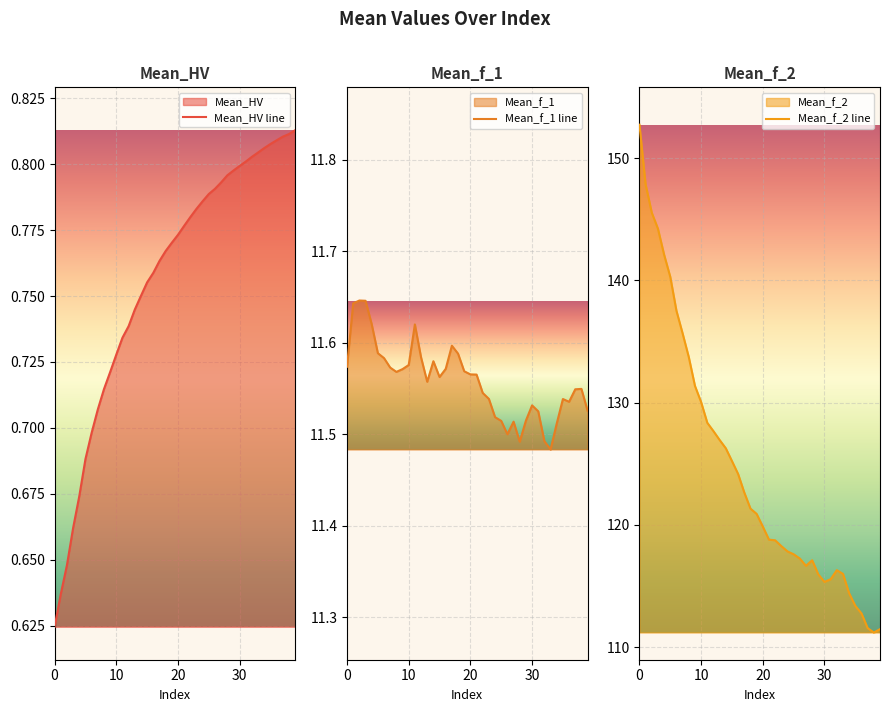

What is the minimum value for Mean_f_1 line?

11.5